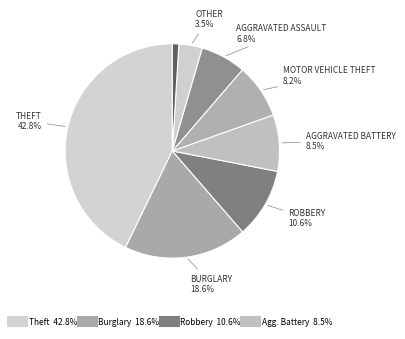

To the nearest percent, what is the difference between the largest and smallest slice percentages?

42%